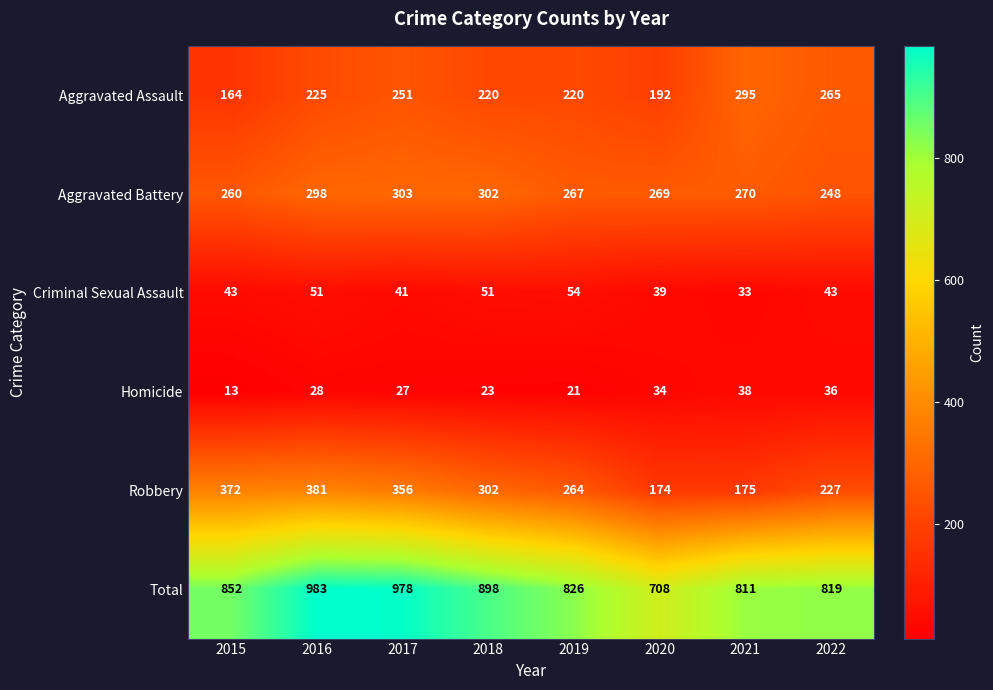

Where is Robbery nearest to the value 277?

2019